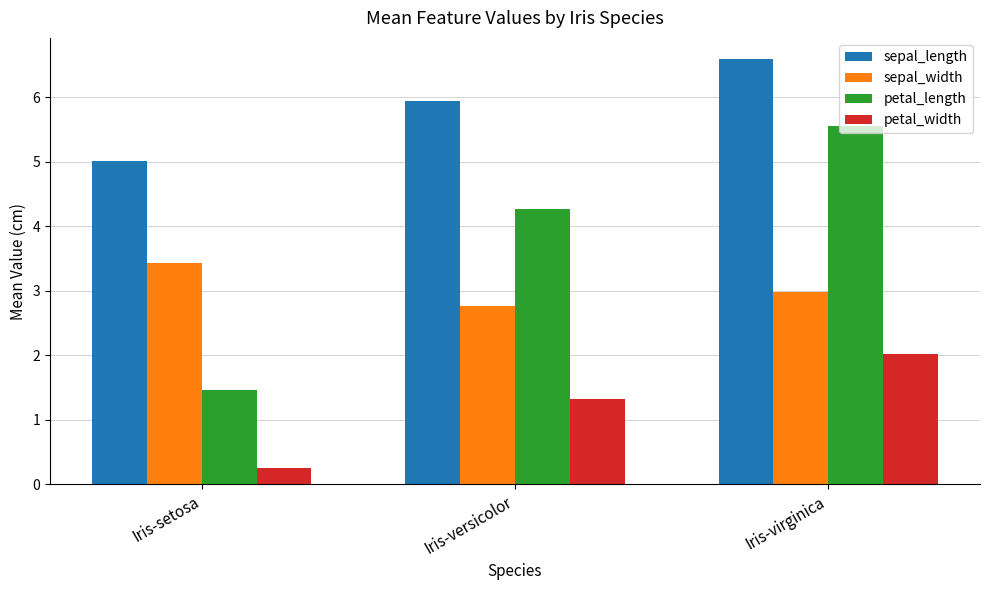

At which label is petal_length closest to 3?

Iris-versicolor